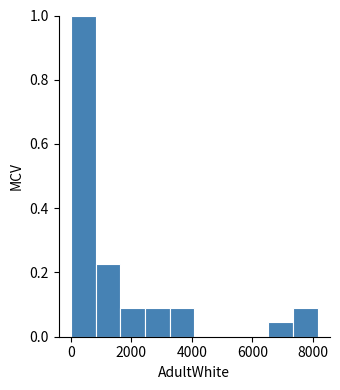

Over which range of the x-axis is the bar tallest?

0 to 800